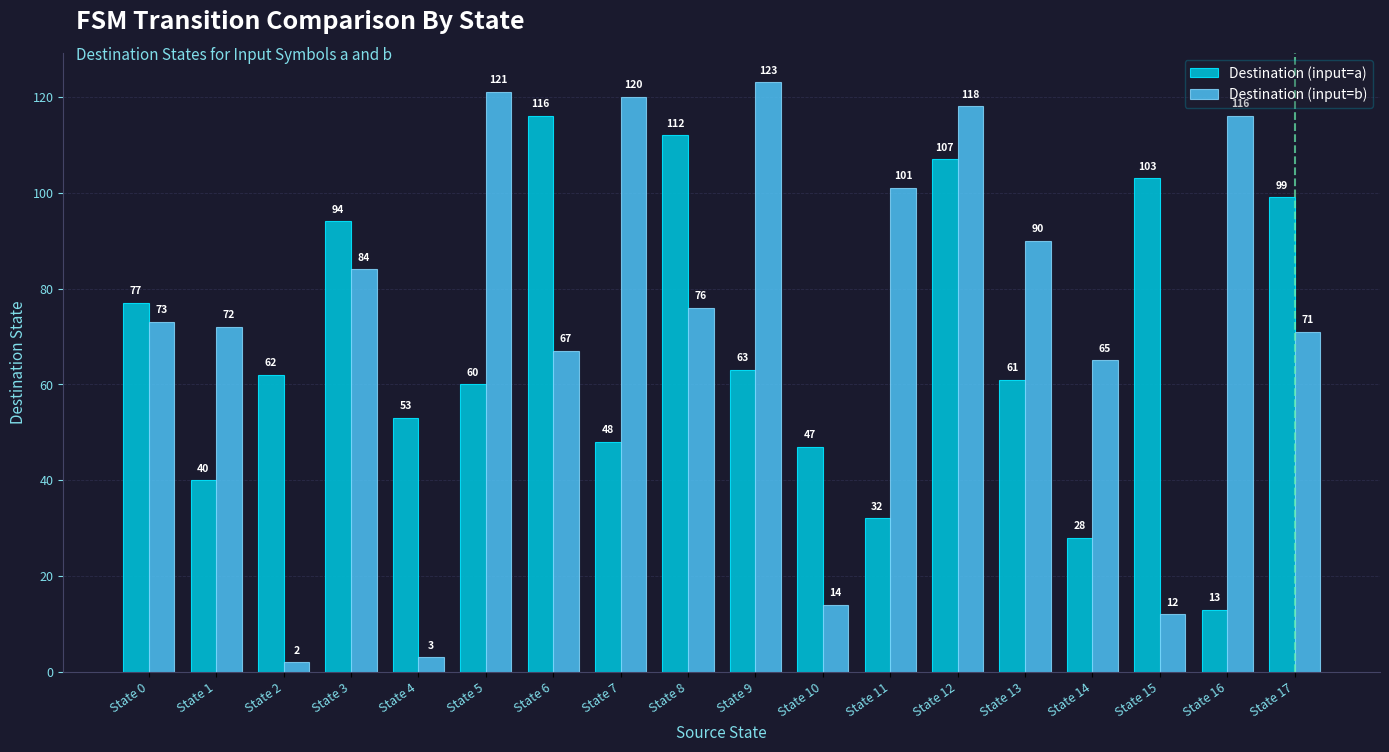

List the series in order of their peak value, lowest first.

Destination (input=a), Destination (input=b)